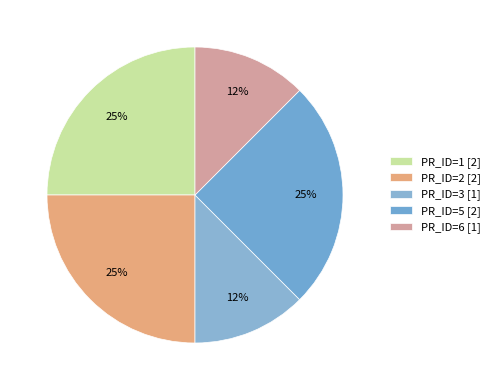

Count the number of slices in the pie.

5